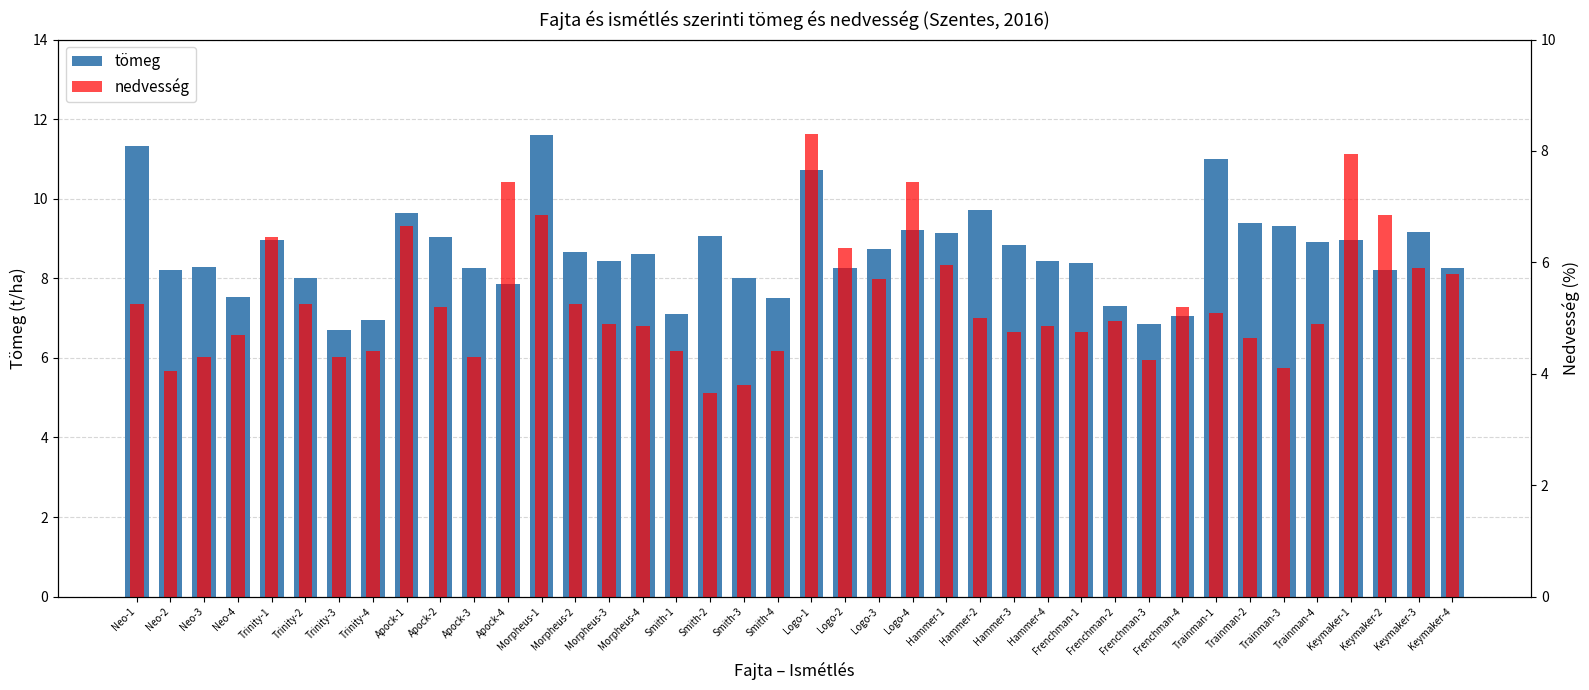

List the series in order of their overall mean, lowest first.

nedvesség, tömeg